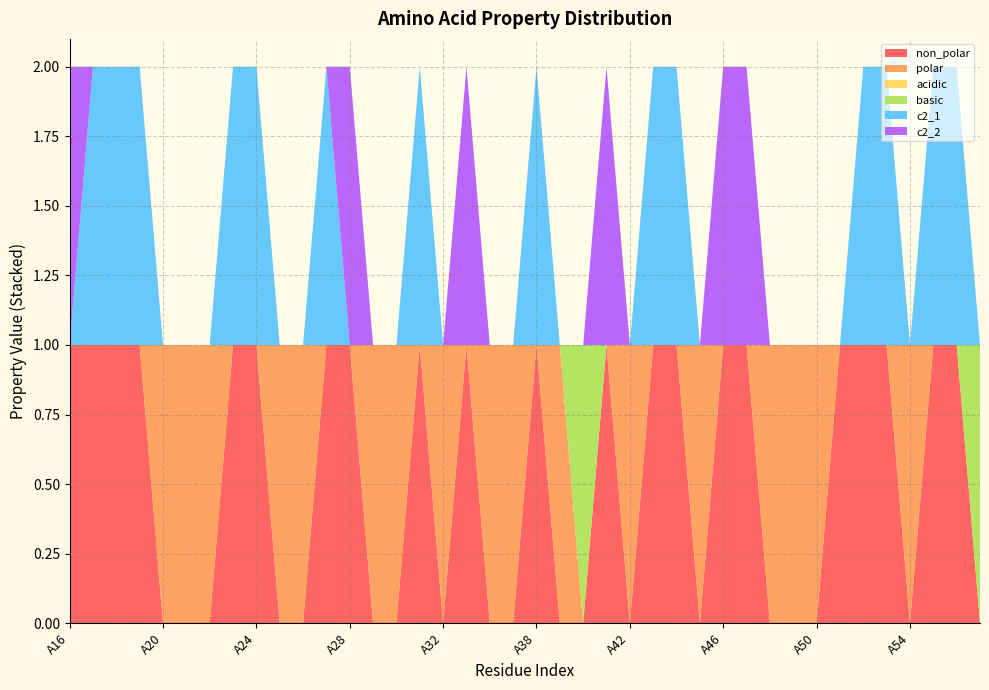

Reading right to left, transcribe all the data shown in this chart.

non_polar: 0	1	1	0	1	1	1	0	0	0	1	1	0	1	1	0	1	0	0	1	0	0	1	0	1	0	0	1	1	0	0	1	1	0	0	0	1	1	1	1
polar: 0	0	0	1	0	0	0	1	1	1	0	0	1	0	0	1	0	0	1	0	1	1	0	1	0	1	1	0	0	1	1	0	0	1	1	1	0	0	0	0
acidic: 0	0	0	0	0	0	0	0	0	0	0	0	0	0	0	0	0	0	0	0	0	0	0	0	0	0	0	0	0	0	0	0	0	0	0	0	0	0	0	0
basic: 1	0	0	0	0	0	0	0	0	0	0	0	0	0	0	0	0	1	0	0	0	0	0	0	0	0	0	0	0	0	0	0	0	0	0	0	0	0	0	0
c2_1: 0	1	1	0	1	1	0	0	0	0	0	0	0	1	1	0	0	0	0	1	0	0	0	0	1	0	0	0	1	0	0	1	1	0	0	0	1	1	1	0
c2_2: 0	0	0	0	0	0	0	0	0	0	1	1	0	0	0	0	1	0	0	0	0	0	1	0	0	0	0	1	0	0	0	0	0	0	0	0	0	0	0	1